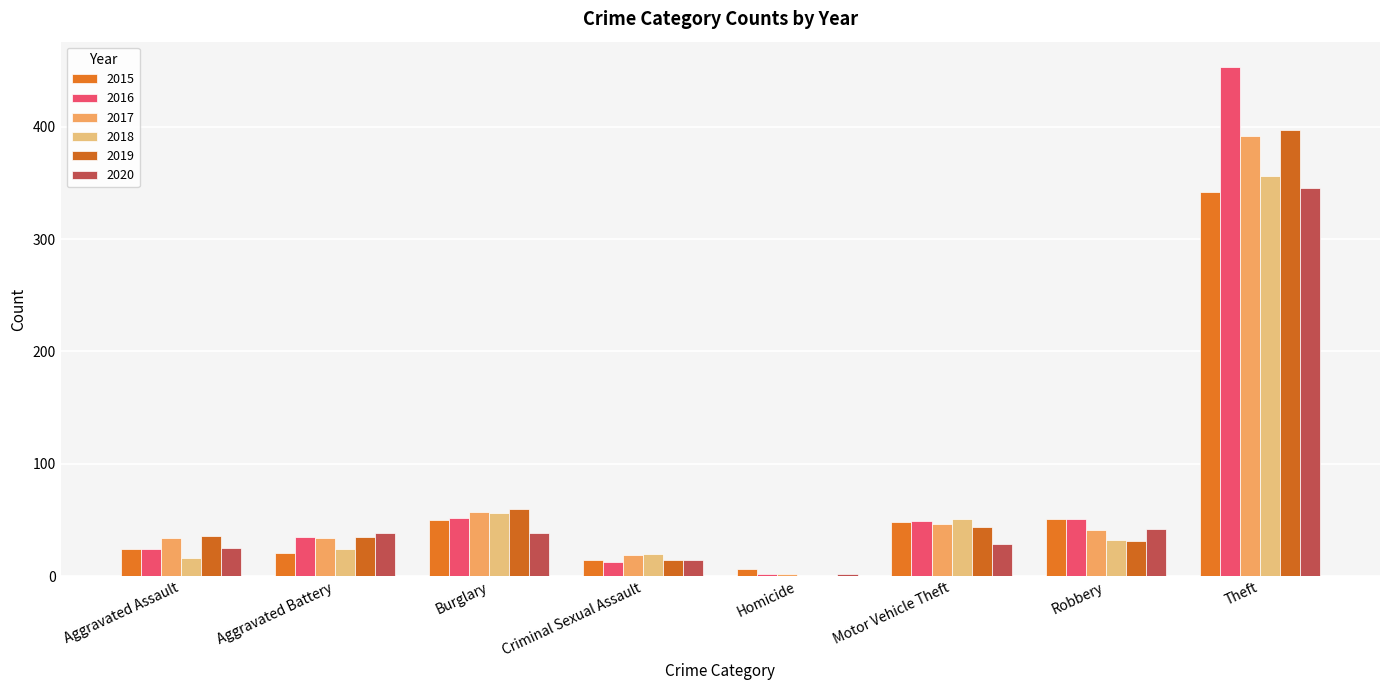

Which series changed the most between Burglary and Motor Vehicle Theft?

2019